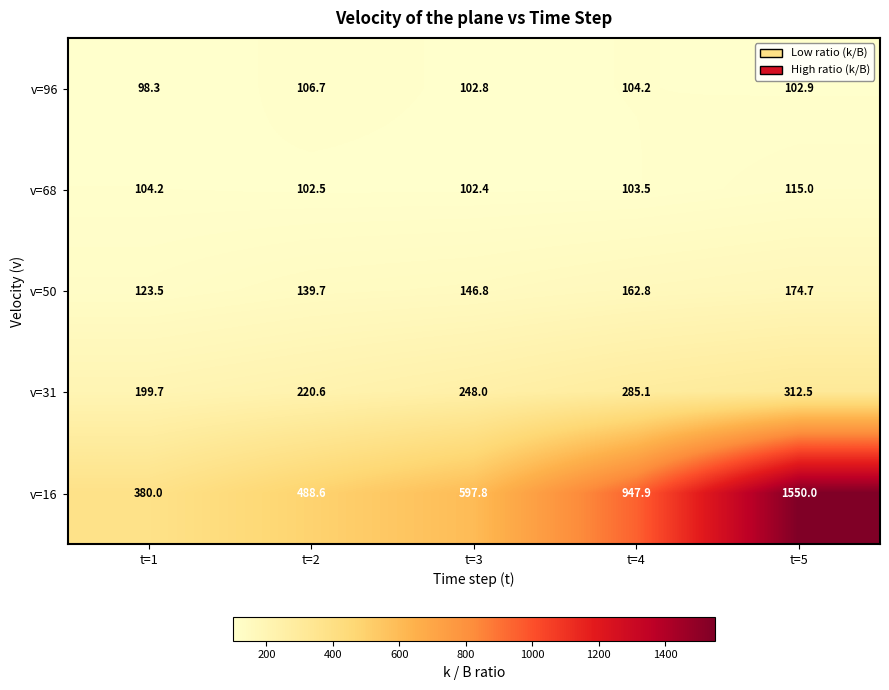

What is the difference between the v=31 values at t=1 and t=2?

20.9